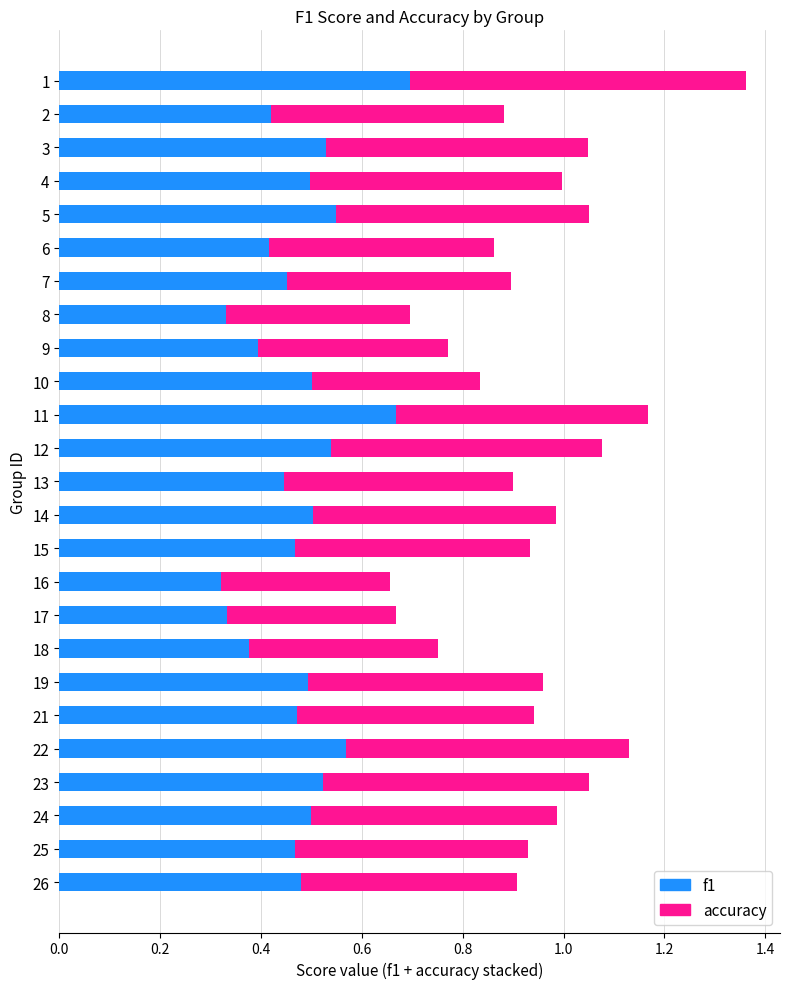

What are all the series names shown in the legend?

f1, accuracy